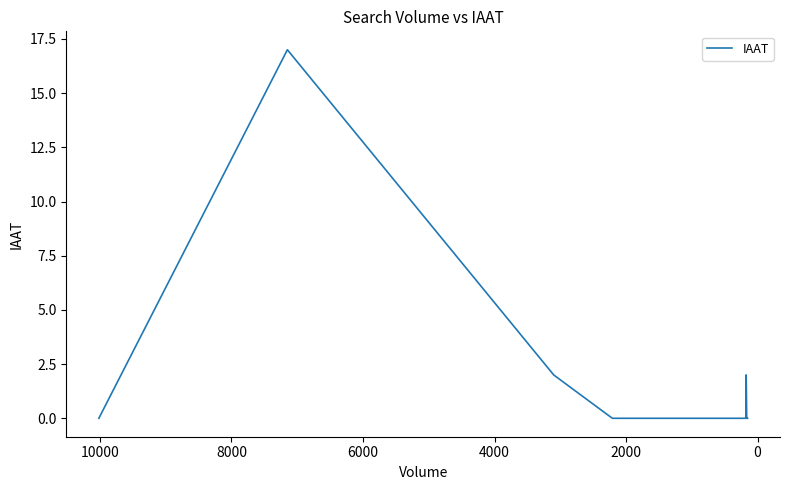

True or false: the data has more than 2 interior local peaks.

False